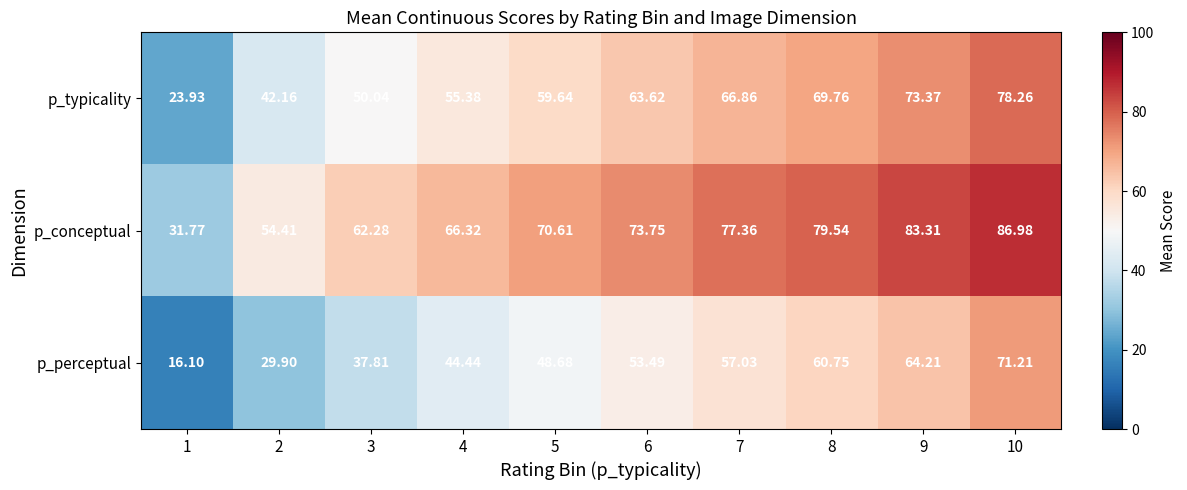

List the series in order of their overall mean, highest first.

p_conceptual, p_typicality, p_perceptual